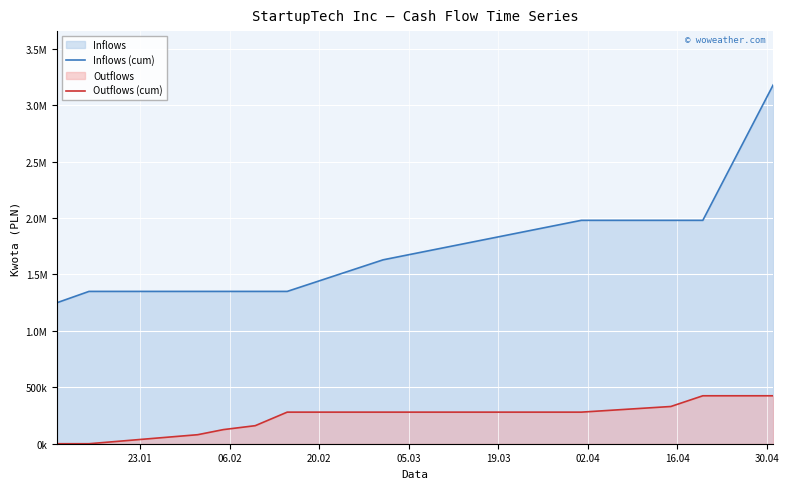

What is the difference between the maximum and minimum values in the Outflows (cum) series?

425000